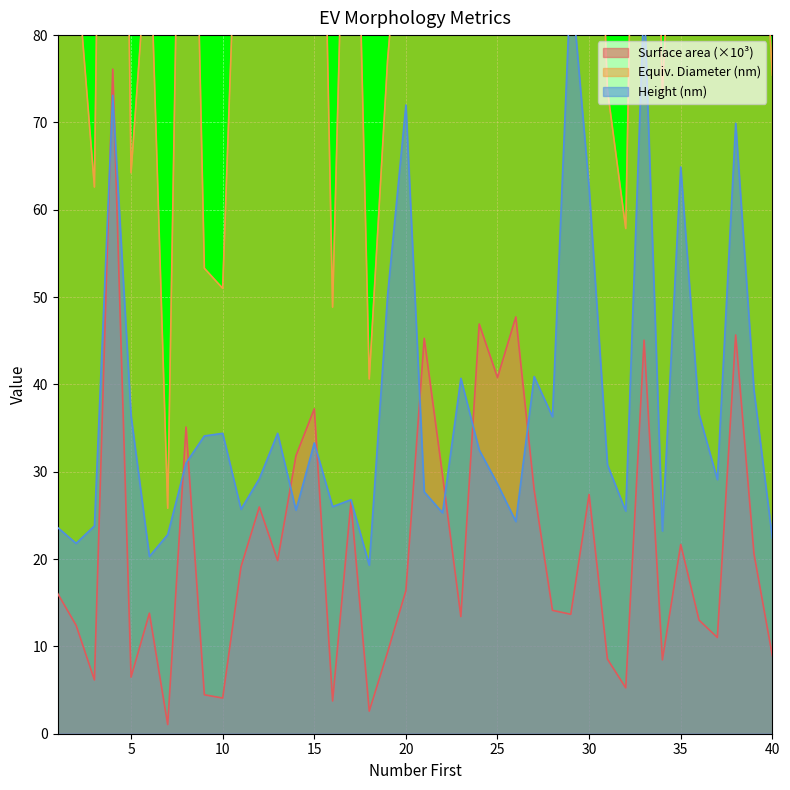

What is the minimum value for Height (nm)?

19.3